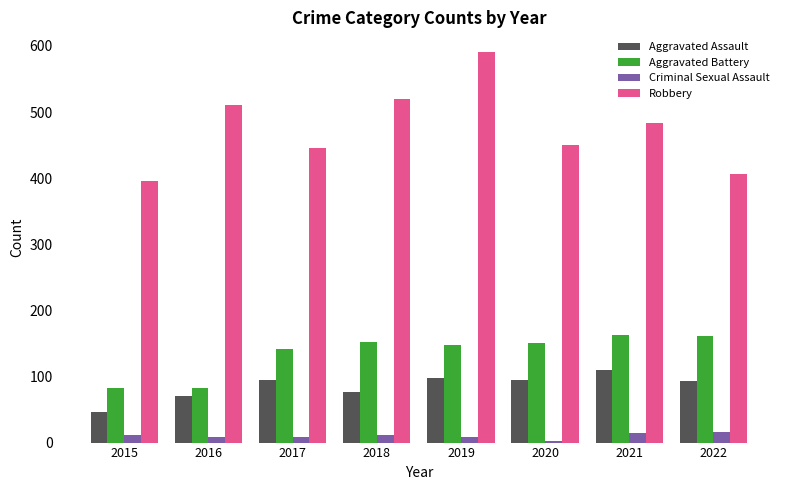

How many bars are there in each group?

4